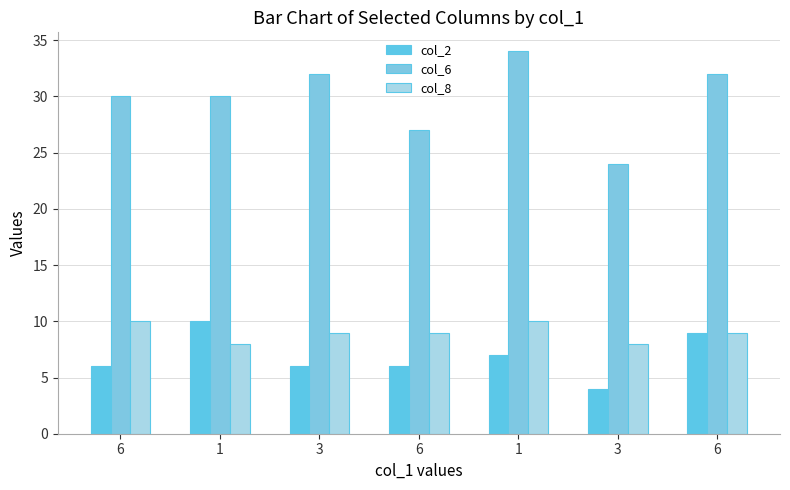

What is the difference between the highest and lowest values at 1?

22